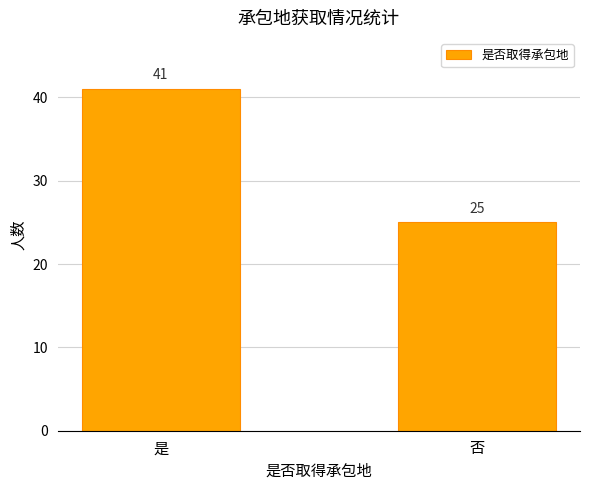

What is the sum of the values at 是 and 否?

66